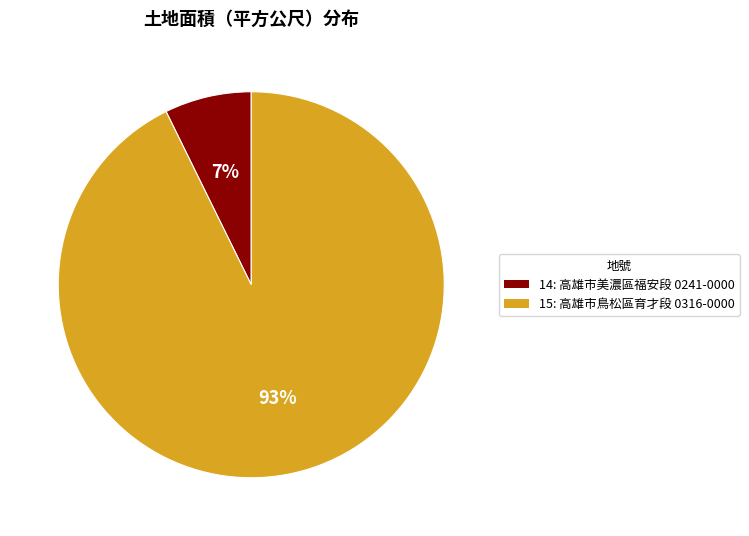

What percentage is the 15 slice, to the nearest percent?

93%